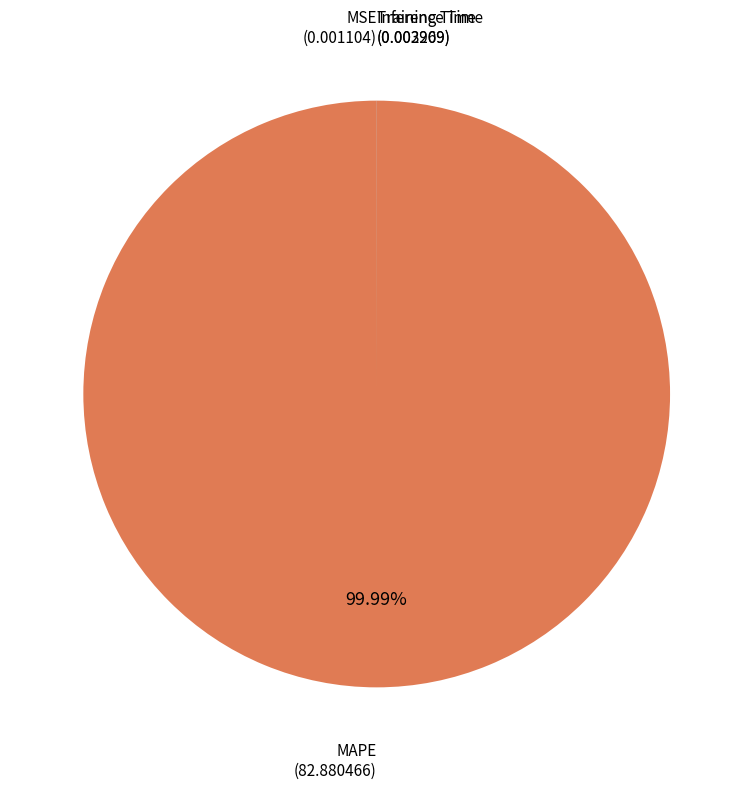

Count the number of slices in the pie.

4